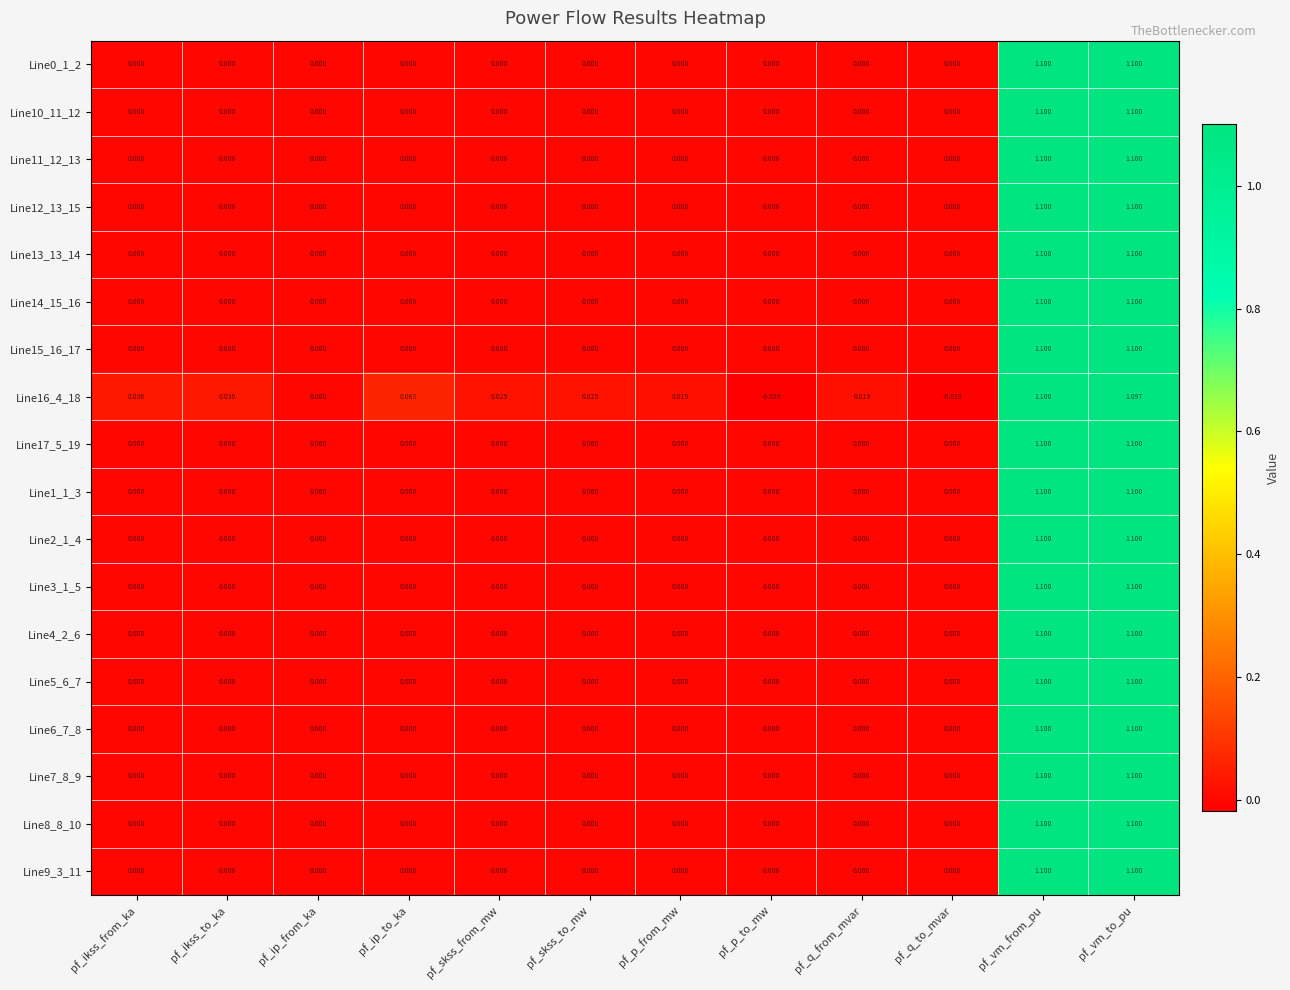

How many distinct data groups are displayed?

18